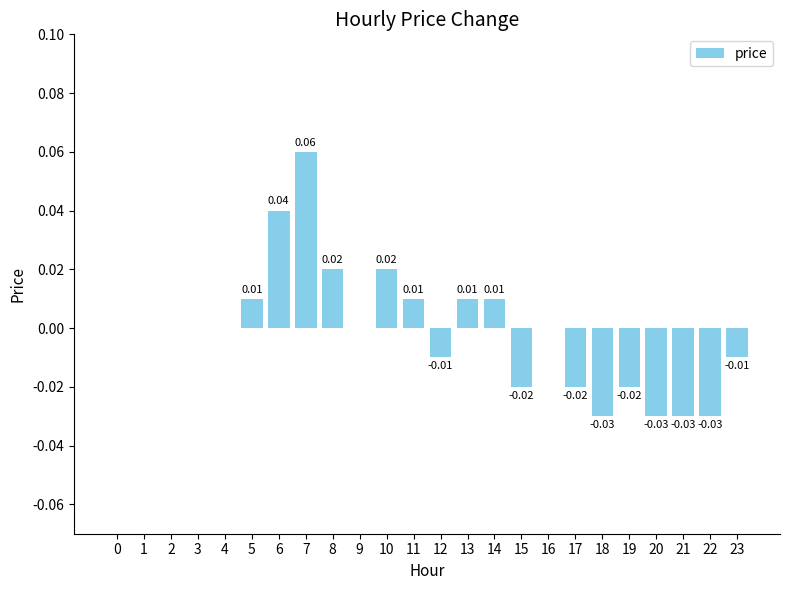

Between 20 and 7, which is larger?

7